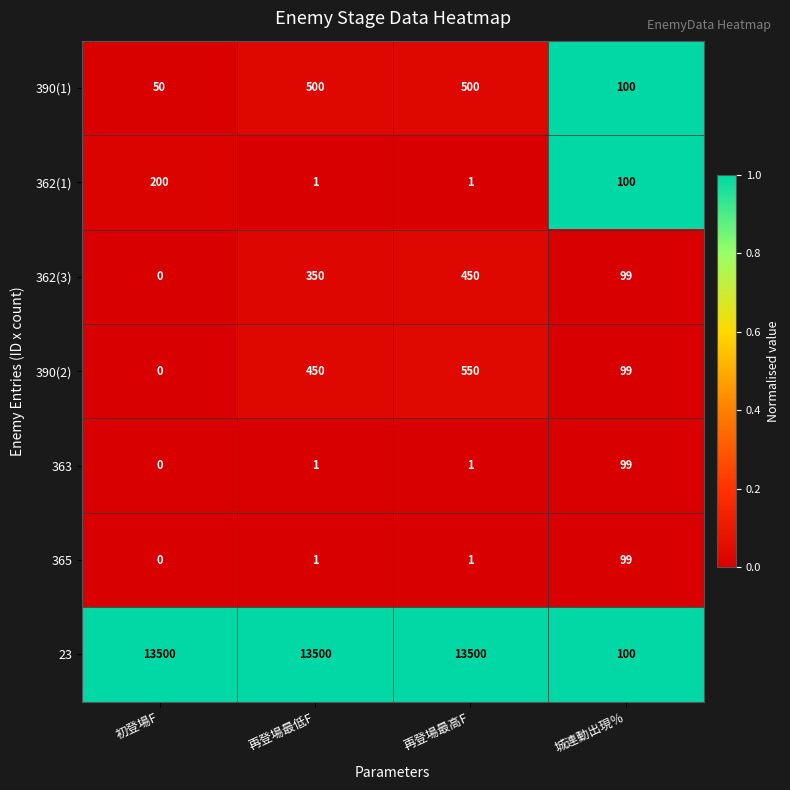

The value of 363 at 初登場F is 43. True or false?

False